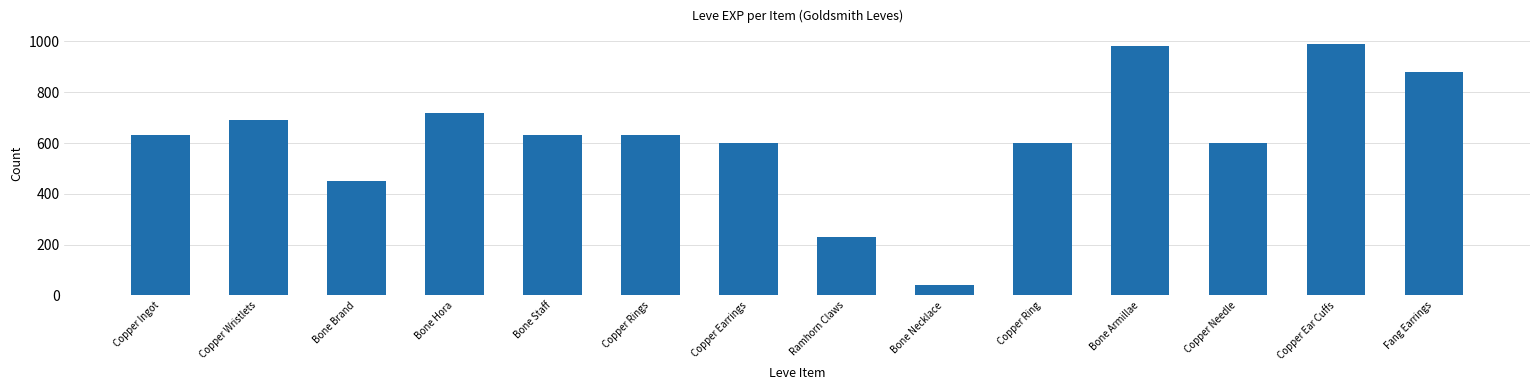

What is the sum of all values?

8670